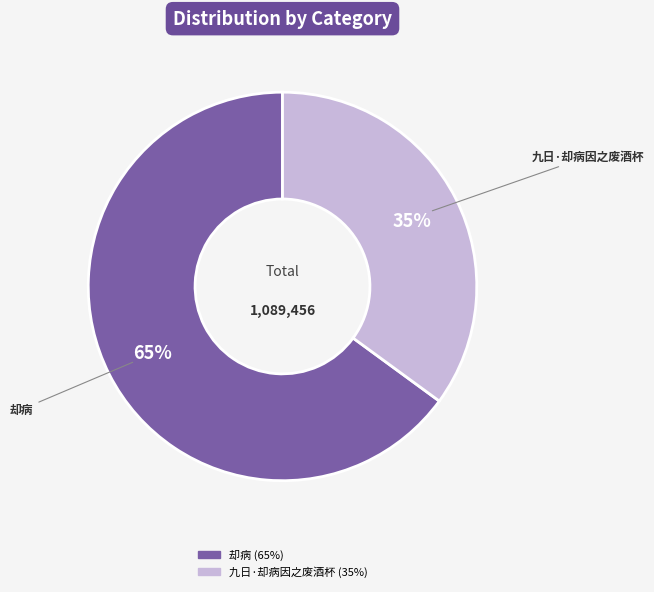

To the nearest percent, what portion does 九日·却病因之废酒杯 represent?

35%